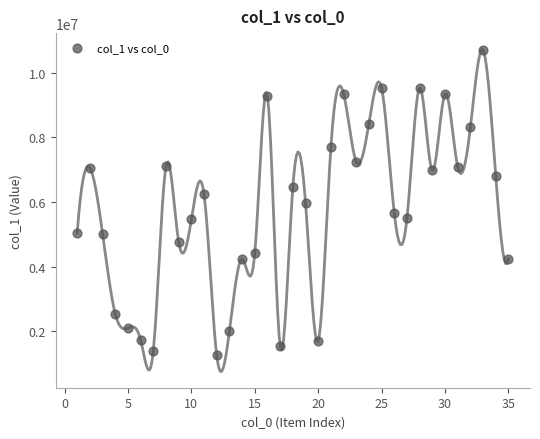

What is the range of X values (max minus min)?

34